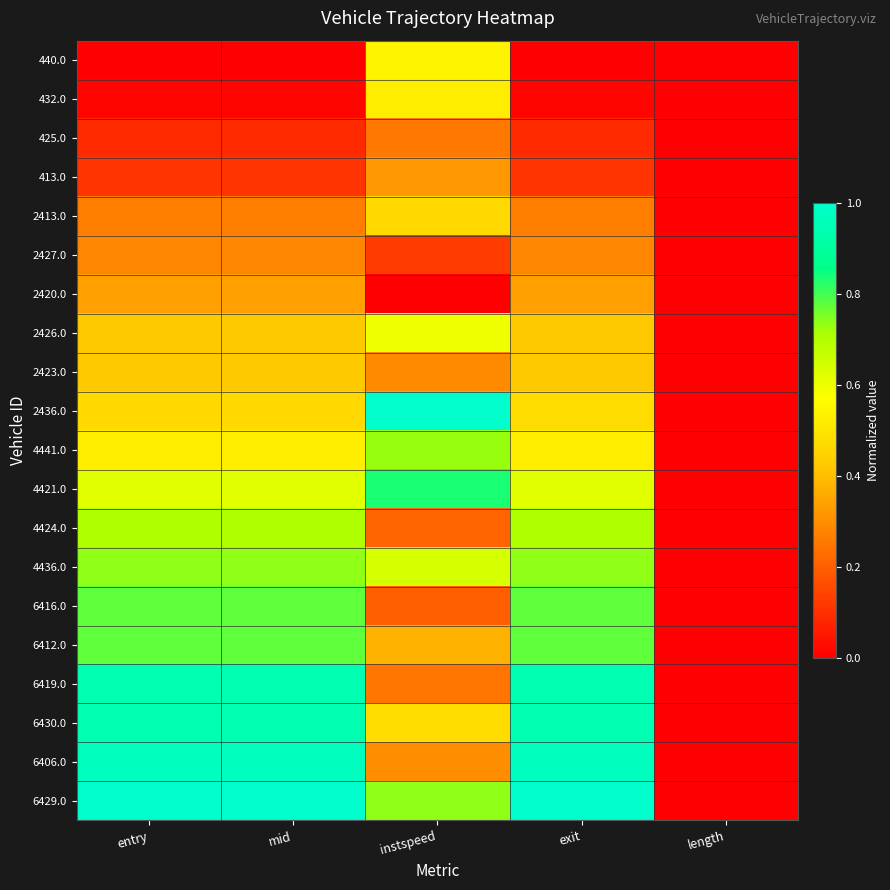

Reading right to left, list all the values displayed in this chart.

440.0: length=0.0	exit=0.0	instspeed=0.5	mid=0.0	entry=0.0
432.0: length=0.0	exit=0.0	instspeed=0.5	mid=0.0	entry=0.0
425.0: length=0.0	exit=0.1	instspeed=0.3	mid=0.1	entry=0.1
413.0: length=0.0	exit=0.1	instspeed=0.3	mid=0.1	entry=0.1
2413.0: length=0.0	exit=0.3	instspeed=0.5	mid=0.3	entry=0.3
2427.0: length=0.0	exit=0.3	instspeed=0.1	mid=0.3	entry=0.3
2420.0: length=0.0	exit=0.3	instspeed=0.0	mid=0.3	entry=0.3
2426.0: length=0.0	exit=0.4	instspeed=0.6	mid=0.4	entry=0.4
2423.0: length=0.0	exit=0.4	instspeed=0.3	mid=0.4	entry=0.4
2436.0: length=0.0	exit=0.5	instspeed=1.0	mid=0.5	entry=0.5
4441.0: length=0.0	exit=0.5	instspeed=0.7	mid=0.5	entry=0.5
4421.0: length=0.0	exit=0.6	instspeed=0.8	mid=0.6	entry=0.6
4424.0: length=0.0	exit=0.7	instspeed=0.2	mid=0.7	entry=0.7
4436.0: length=0.0	exit=0.7	instspeed=0.6	mid=0.7	entry=0.7
6416.0: length=0.0	exit=0.8	instspeed=0.2	mid=0.8	entry=0.8
6412.0: length=0.0	exit=0.8	instspeed=0.4	mid=0.8	entry=0.8
6419.0: length=0.0	exit=0.9	instspeed=0.2	mid=0.9	entry=0.9
6430.0: length=0.0	exit=0.9	instspeed=0.5	mid=0.9	entry=0.9
6406.0: length=0.0	exit=1.0	instspeed=0.3	mid=1.0	entry=1.0
6429.0: length=0.0	exit=1.0	instspeed=0.7	mid=1.0	entry=1.0